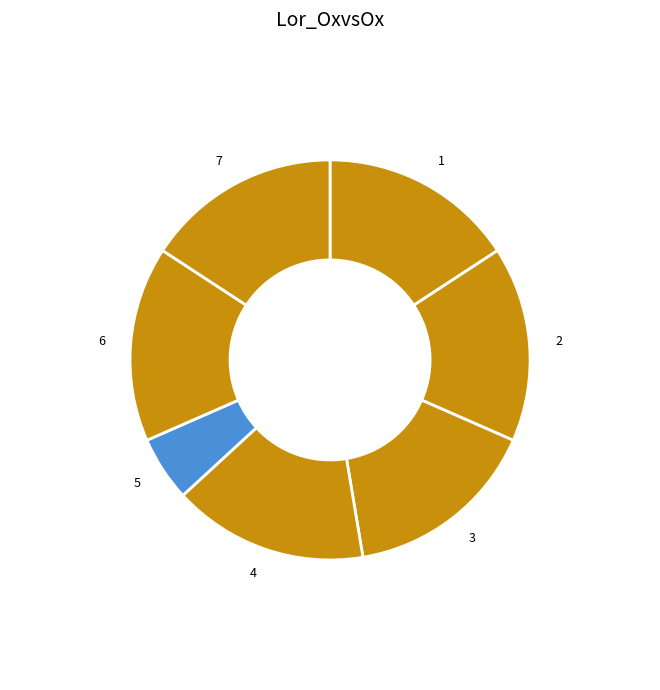

Approximately how many times larger is the value at 2 compared to 7?

1.0